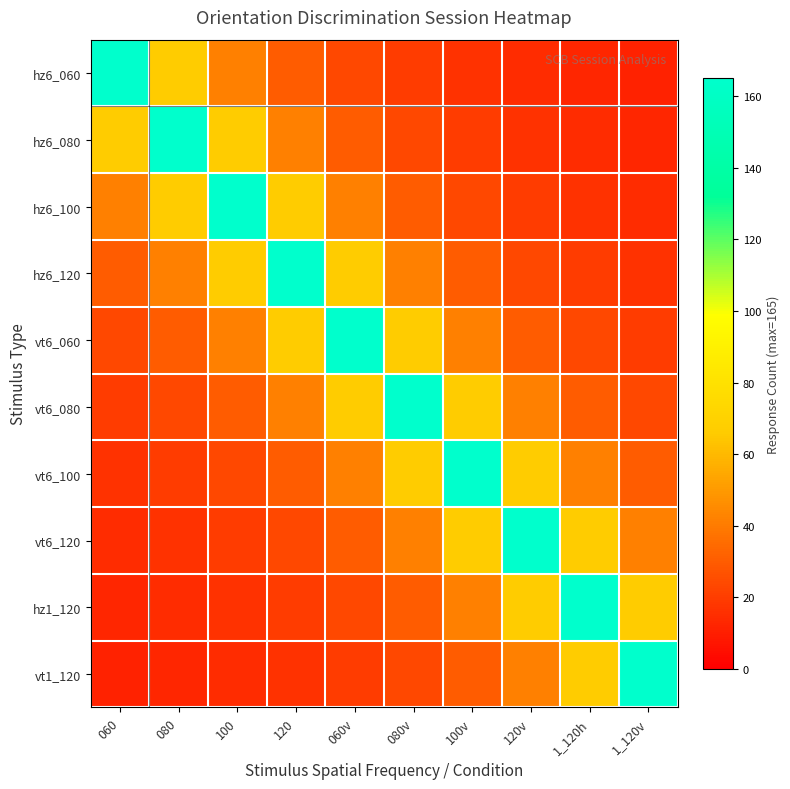

Which series changed the most between 100 and 100v?

hz6_100